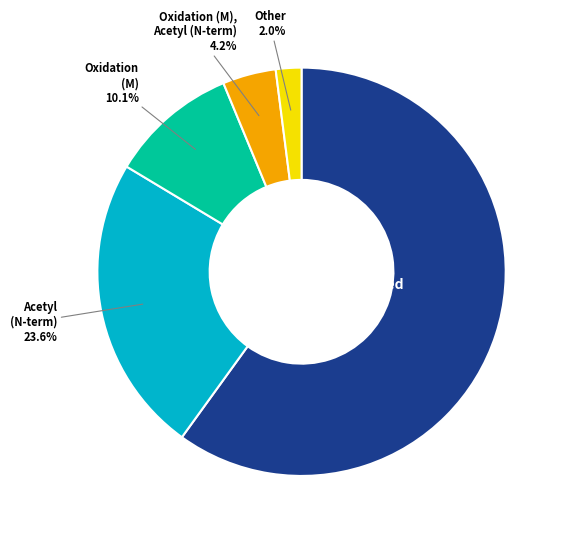

Is there a majority slice in this chart?

Yes